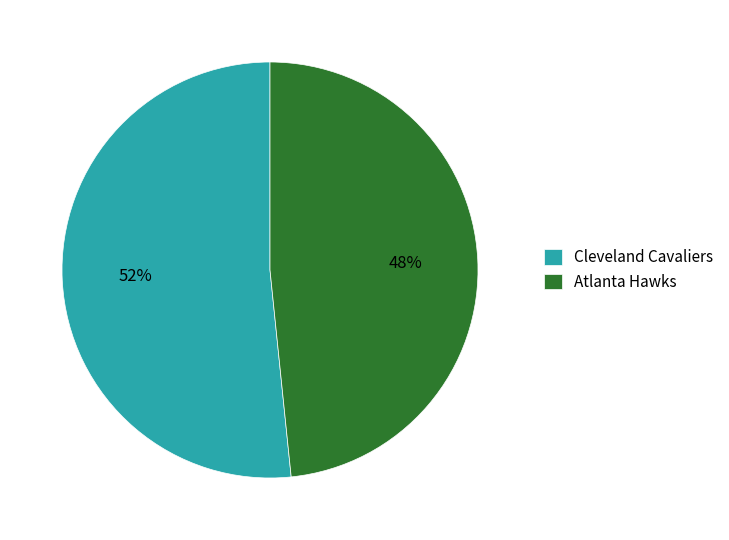

Does any single category account for the majority?

Yes